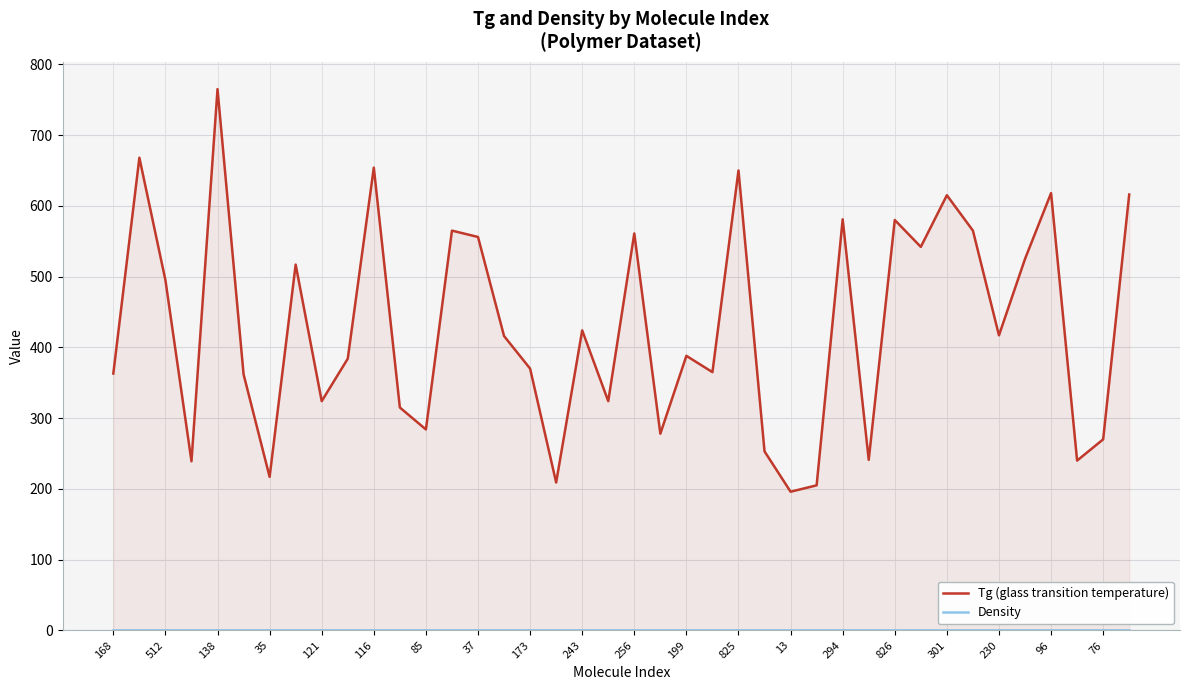

Between 35 and 85, which is larger?

85